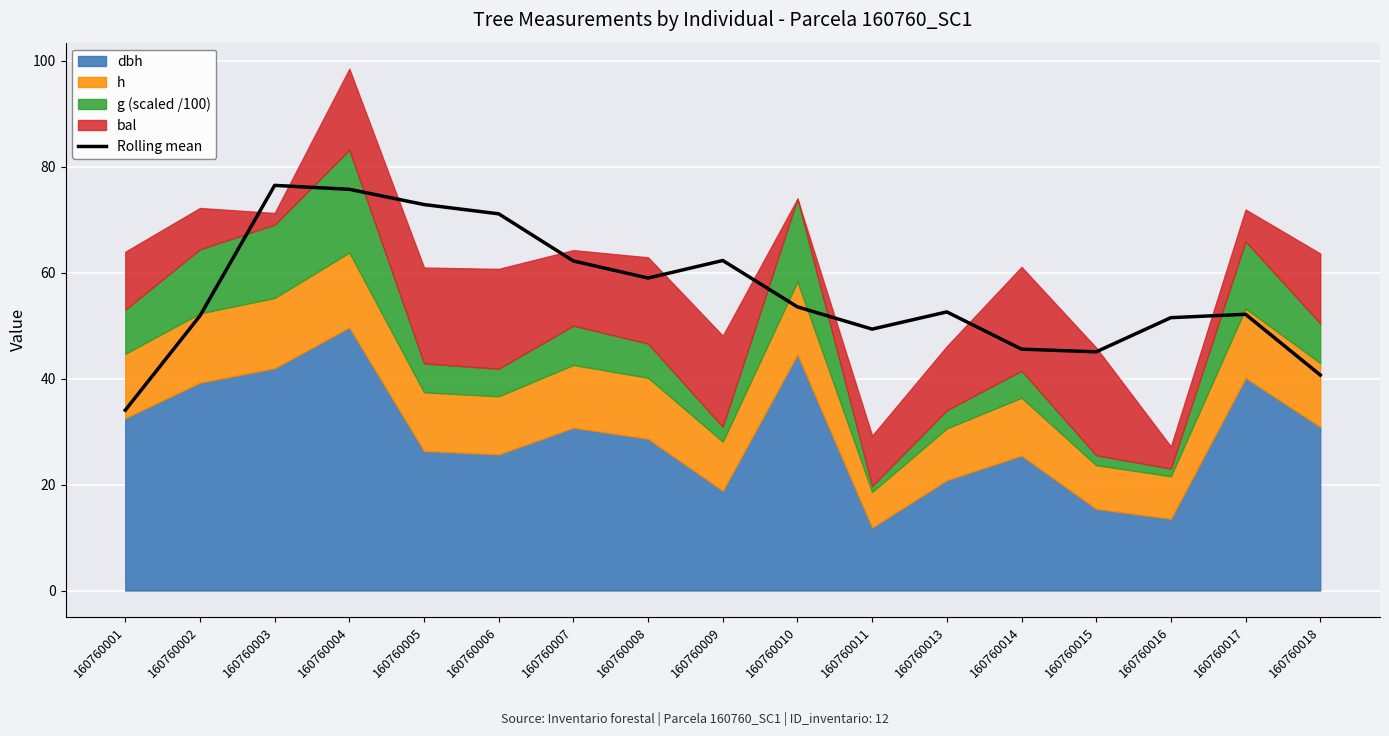

What is the value of the 3rd point from the left?

76.5